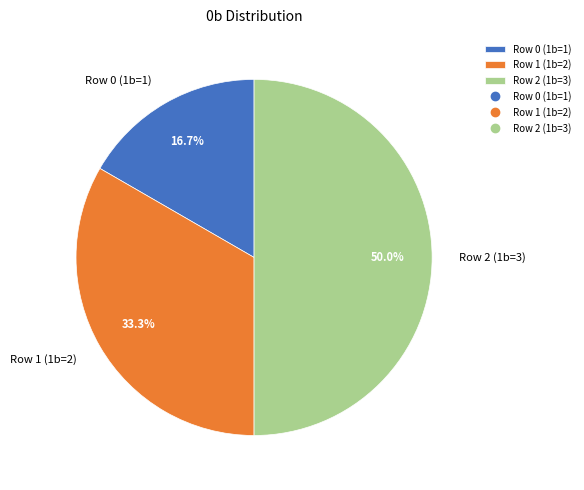

Is Row 0 (1b=1) the majority of the pie?

No